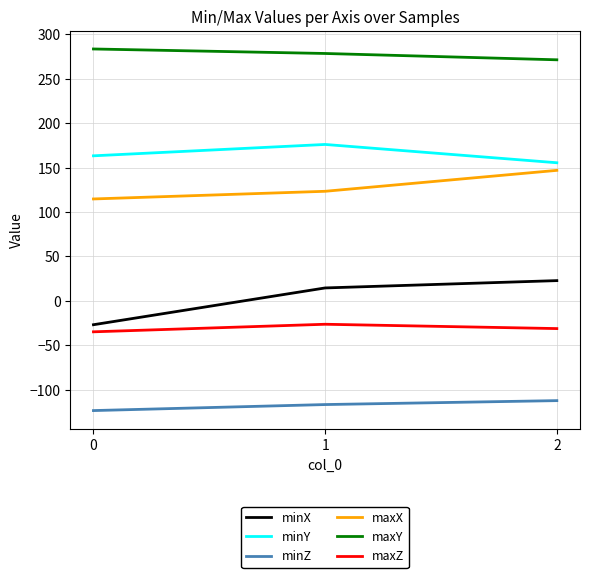

How many lines are shown in the chart?

6